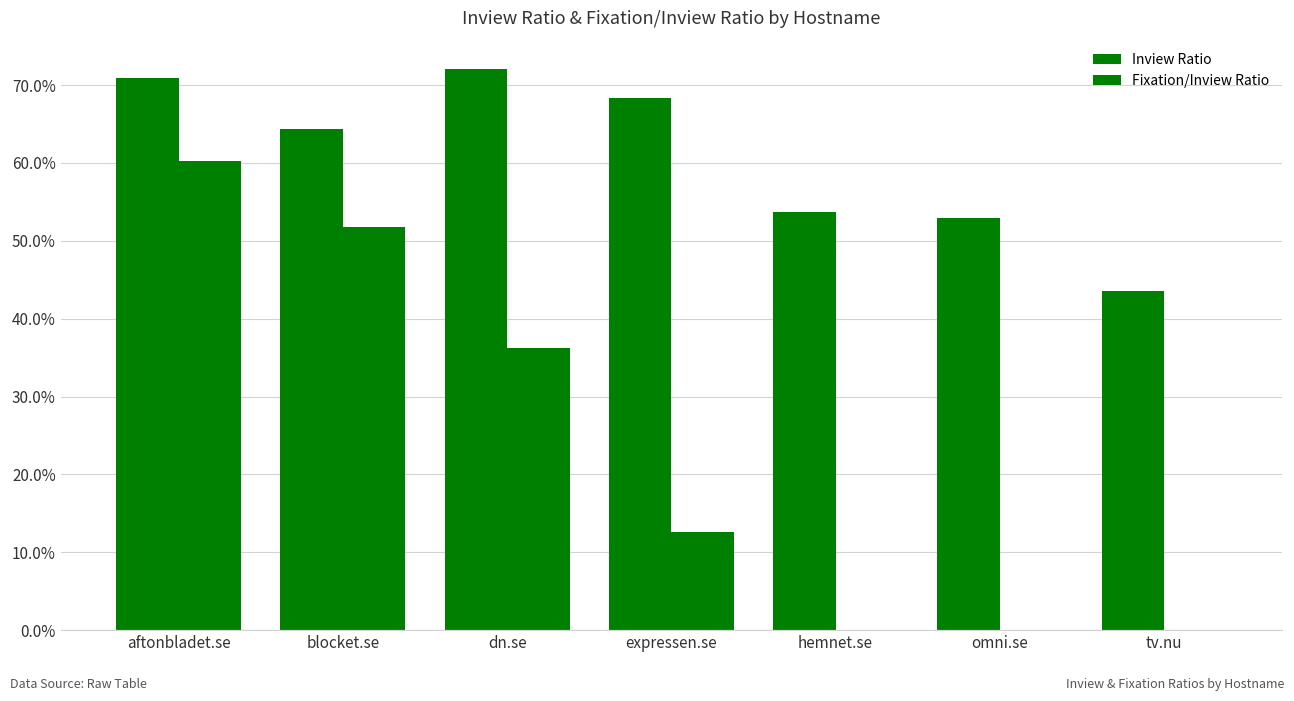

What is the difference between the second highest and second lowest values in the Inview Ratio series?

18.0